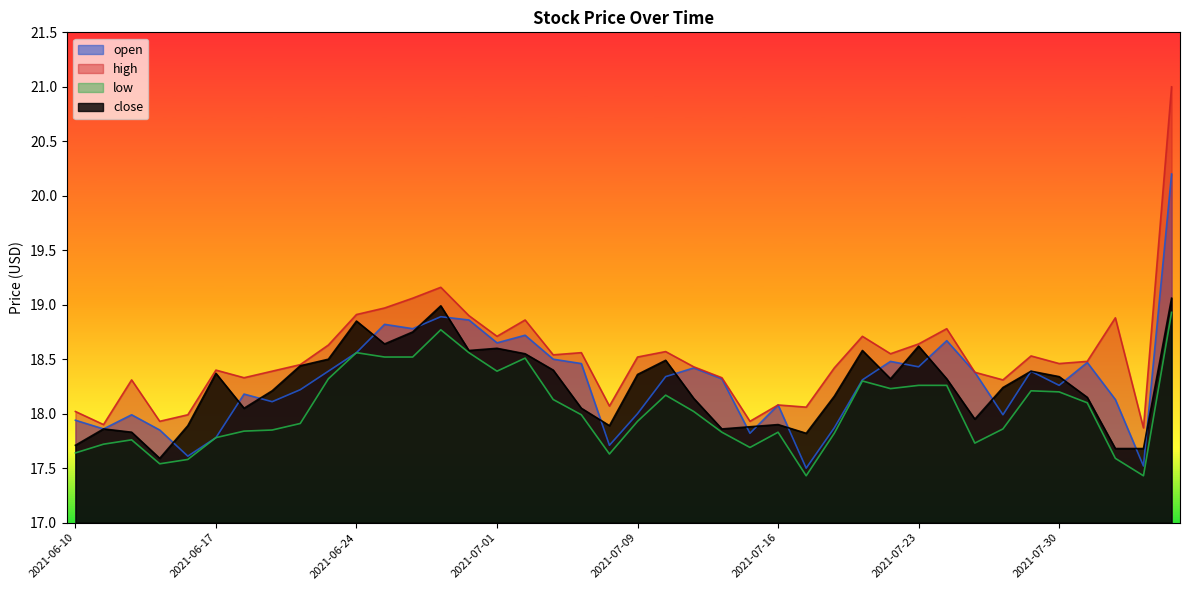

What is the maximum value for close?

19.1